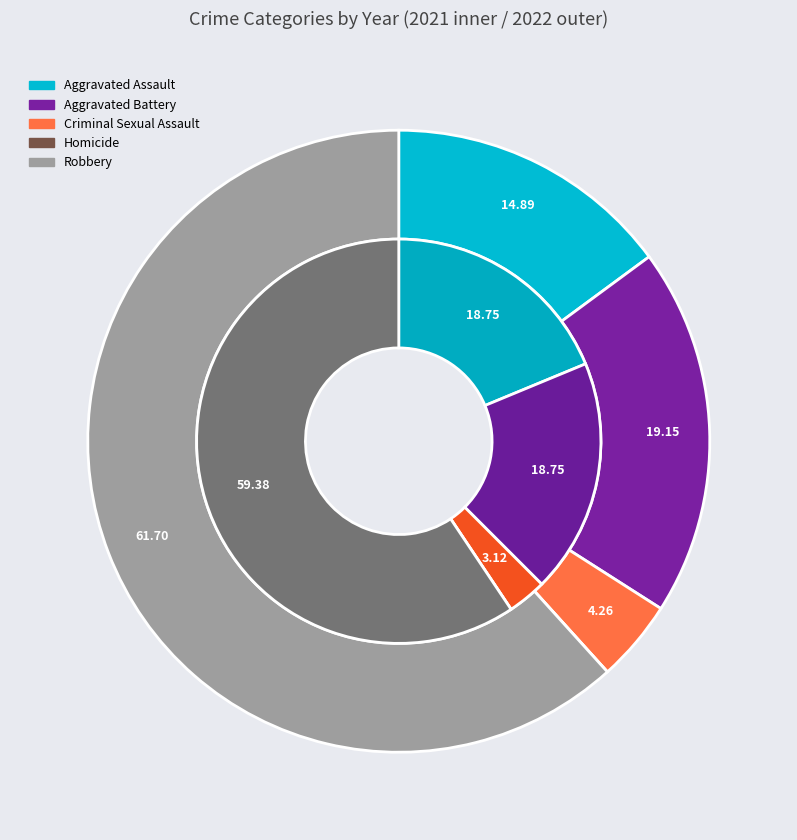

What portion of the pie excludes values_2022?

81.2%